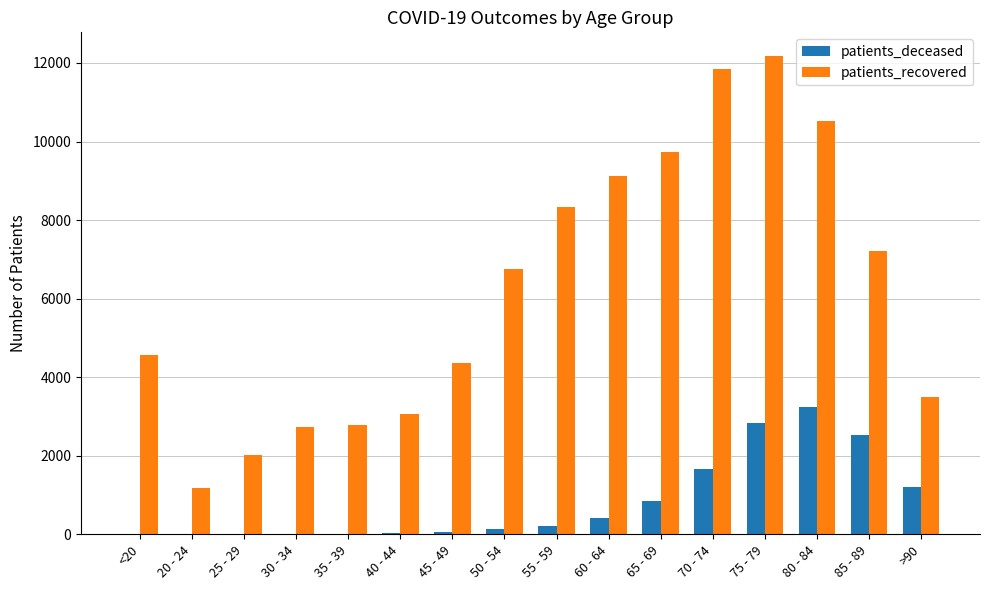

Between 55 - 59 and 65 - 69, which series saw the biggest shift?

patients_recovered